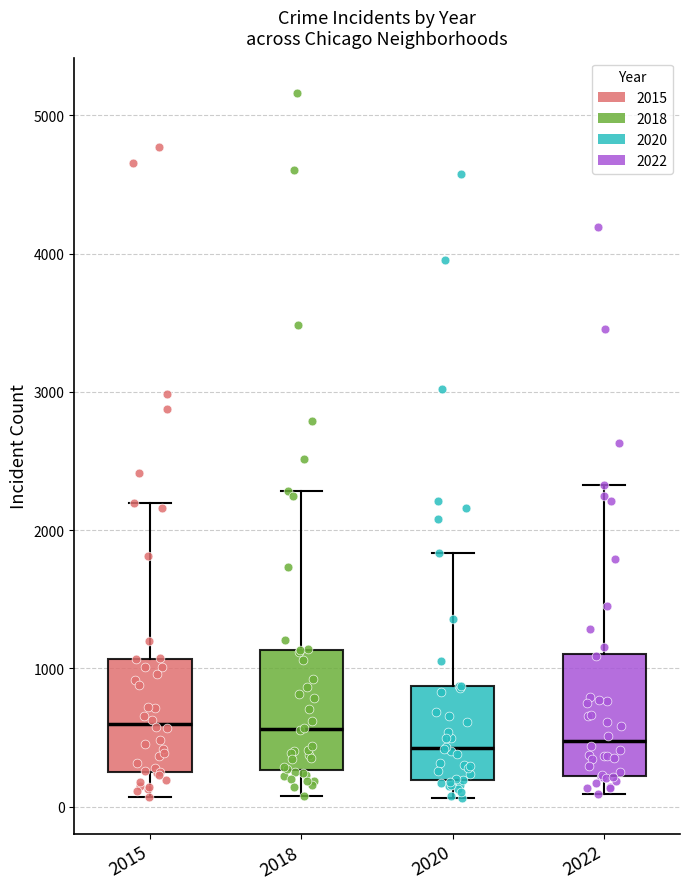

Reading left to right, read every box against the y-axis: the position of its median line, the range the box covers, and the ends of its whiskers. The values are not printed on the chart, so give them approximately, as read against the axis.

2015: median 600, box 300 to 1100, whiskers 100 to 2200
2018: median 600, box 300 to 1100, whiskers 100 to 2300
2020: median 400, box 200 to 900, whiskers 100 to 1800
2022: median 500, box 200 to 1100, whiskers 100 to 2300